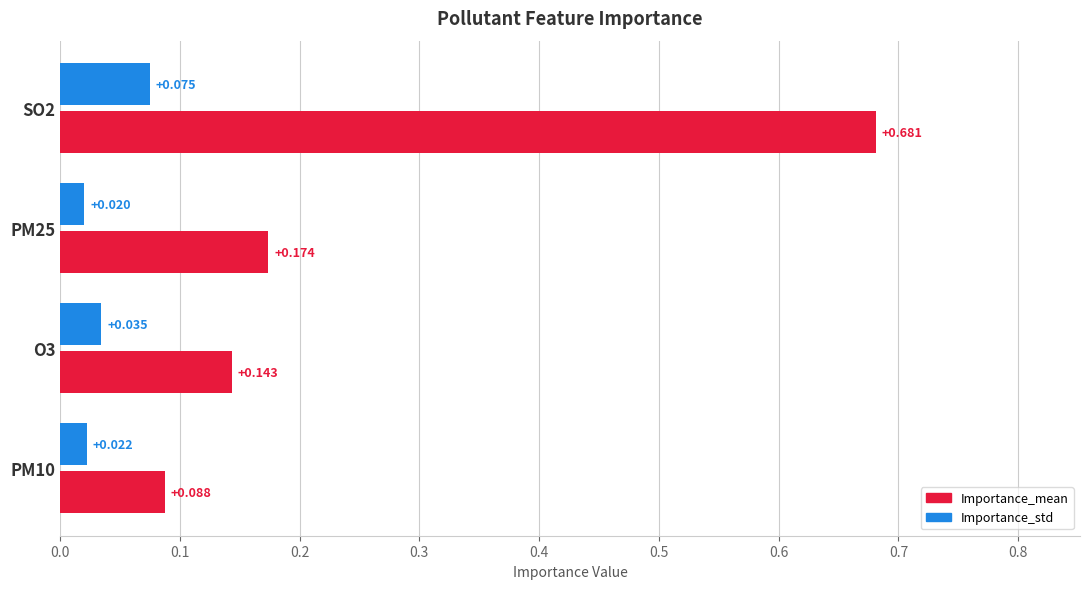

Which series has the largest total across all categories?

Importance_mean